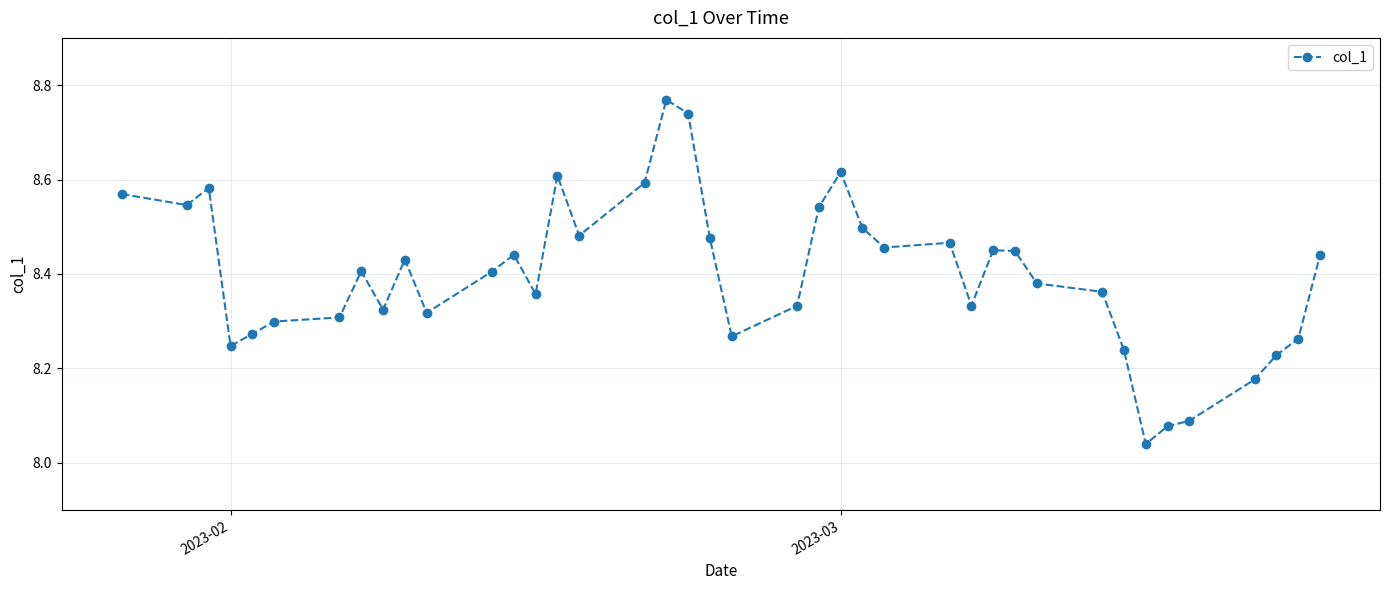

What is the difference between the maximum and minimum values?

0.7